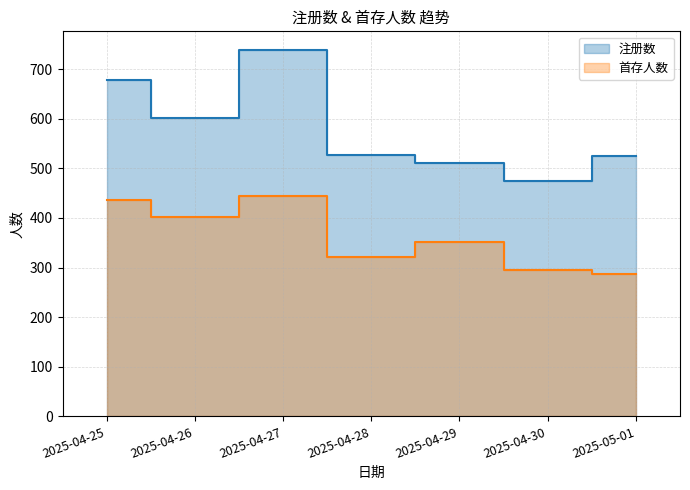

At which label does 注册数 first exceed 526?

2025-04-25